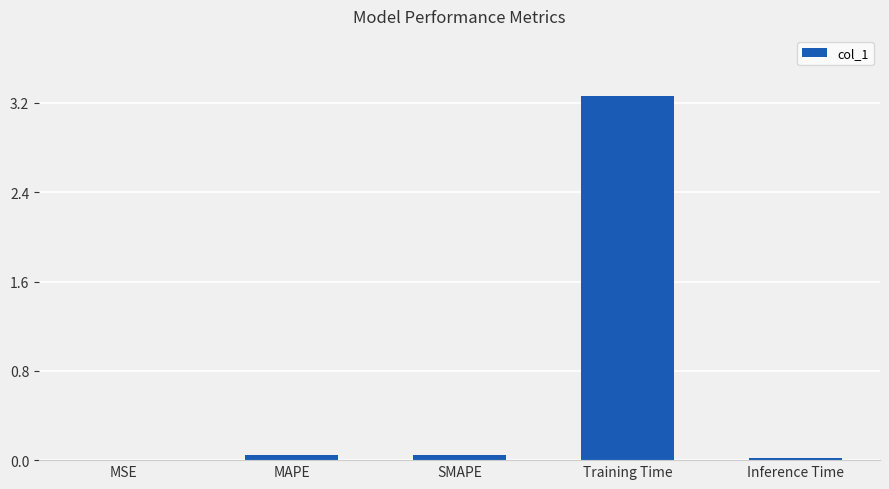

The value at Inference Time is 0.0. True or false?

True